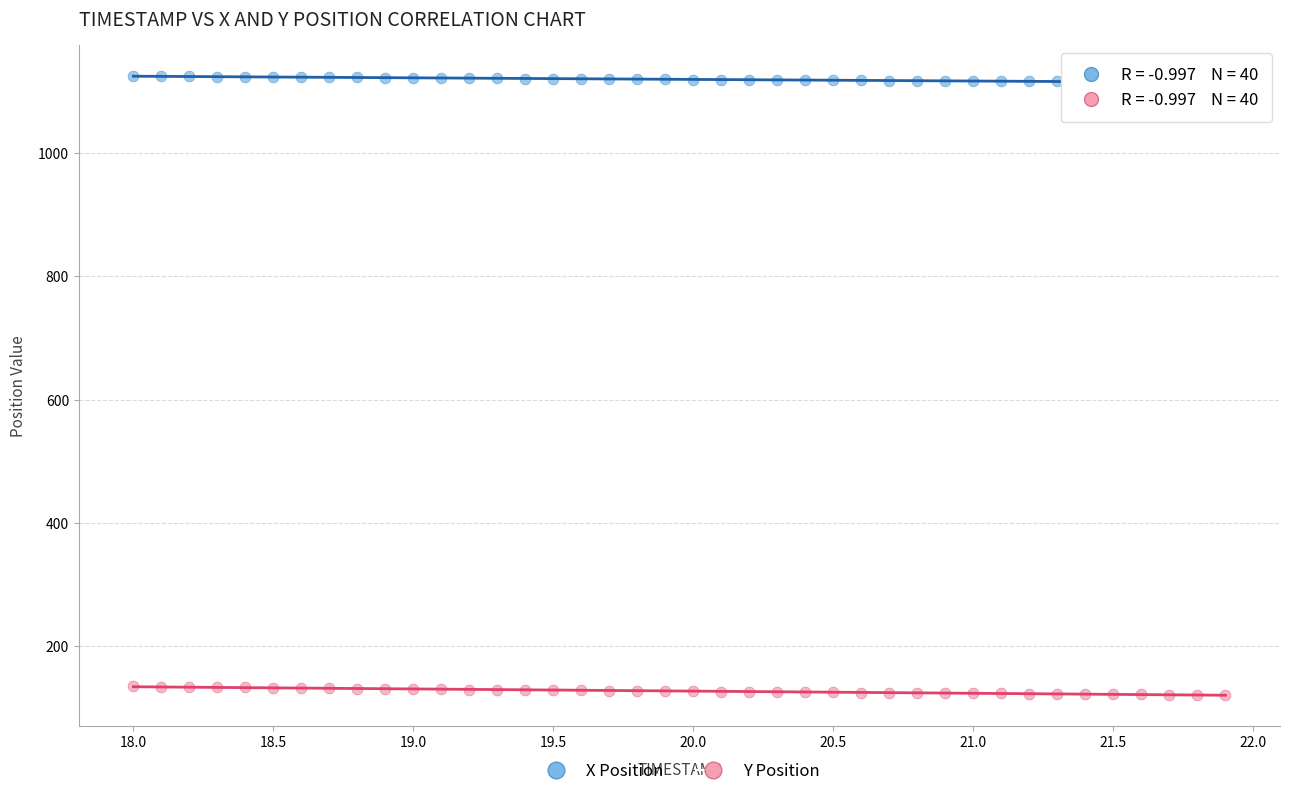

Across all data points, what is the range of X values (max minus min)?

3.9